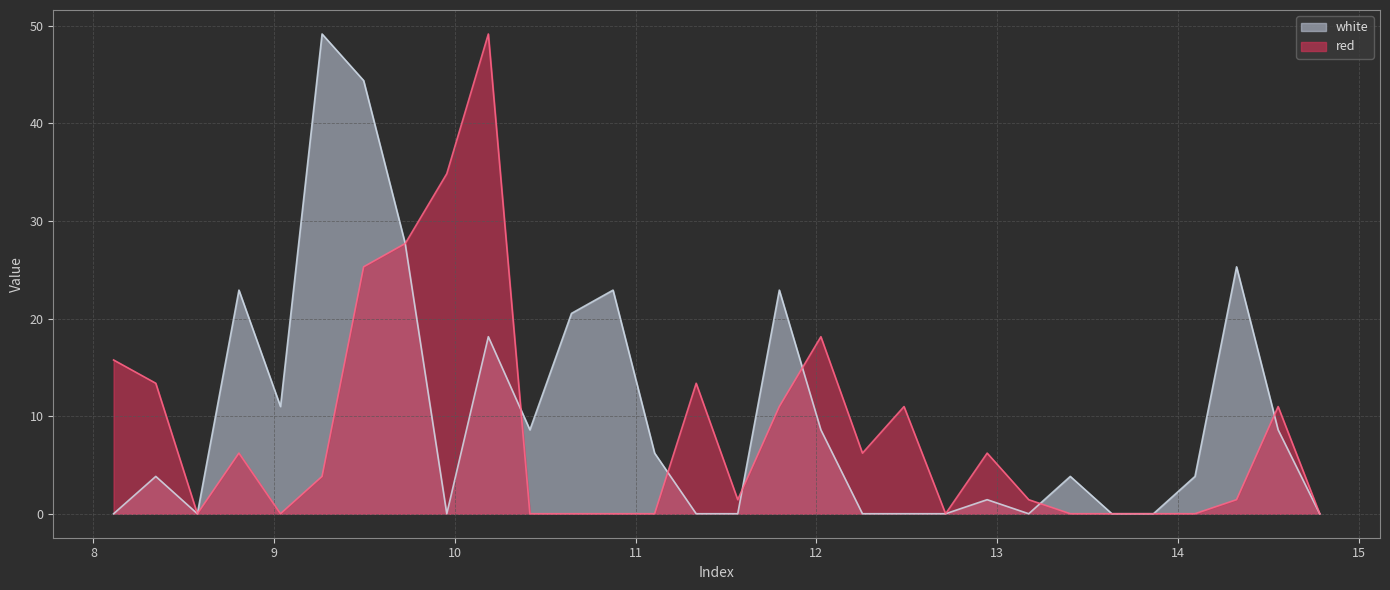

Is it true that white equals 15.9 at 11.795?

False